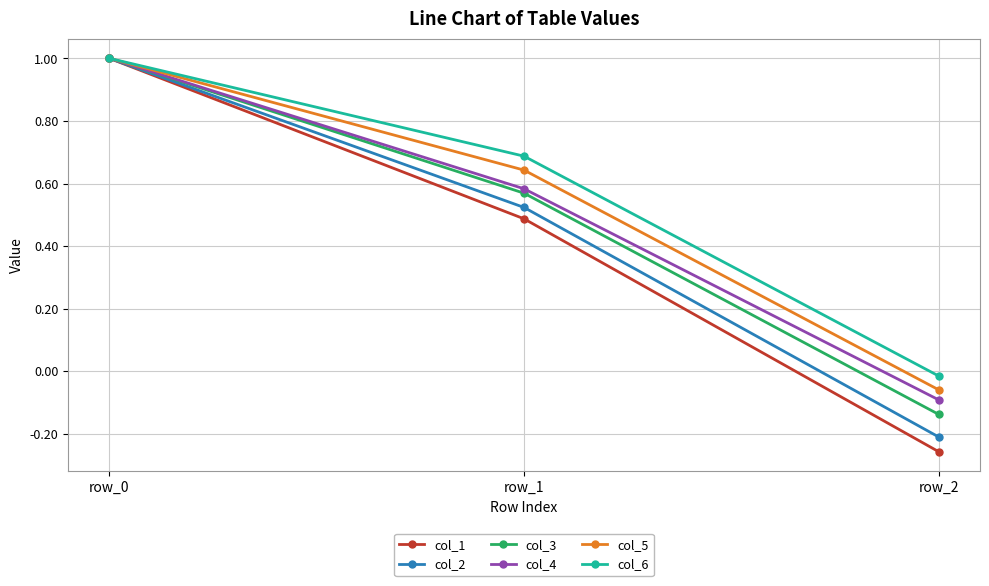

Between row_0 and row_2, which series saw the biggest shift?

col_1